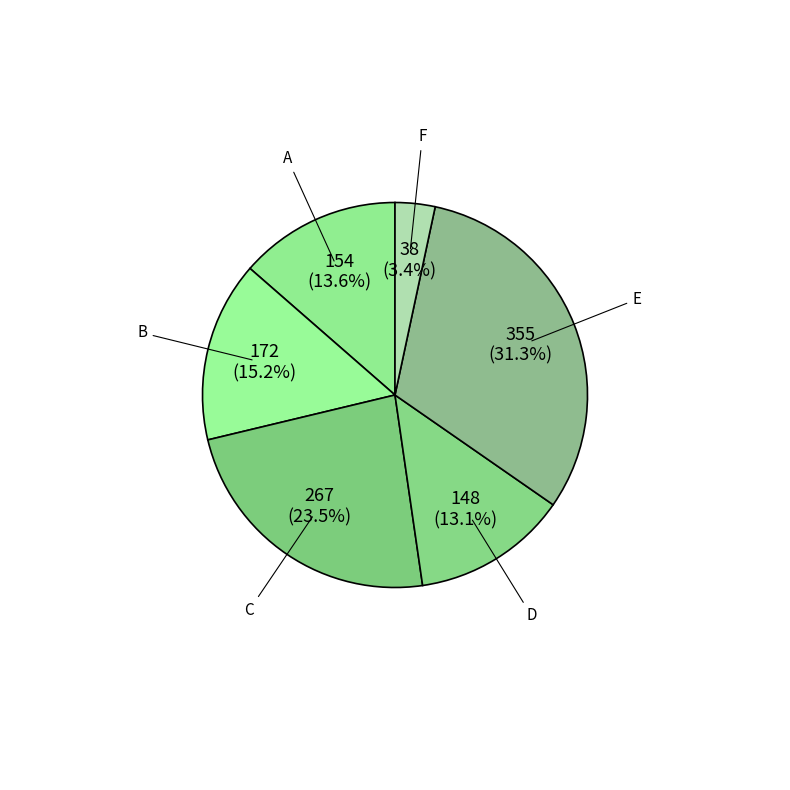

What is the ratio of the value at E to the value at A?

2.3